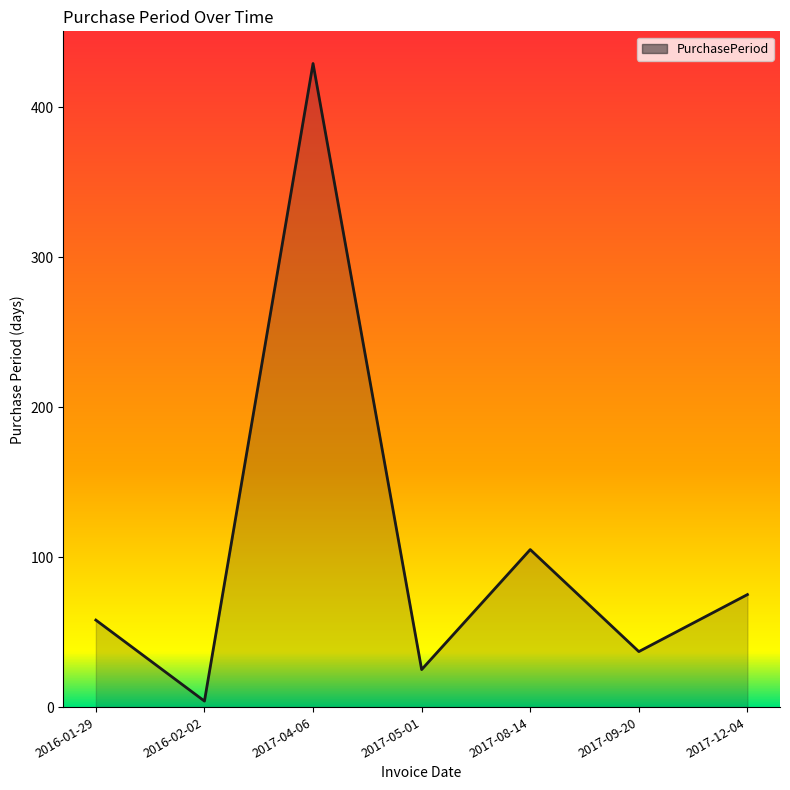

What is the change in value from 2017-05-01 to 2017-08-14?

+80